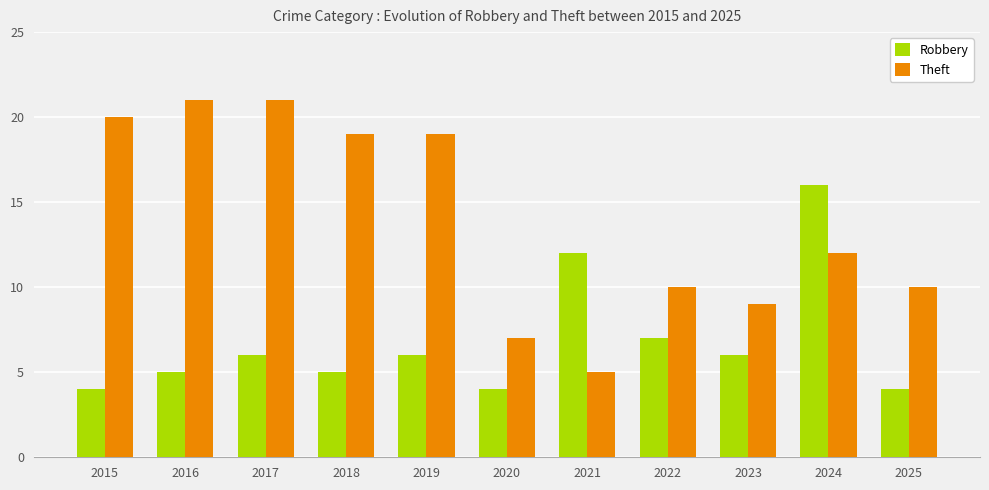

At which category is the sum across all series the highest?

2024